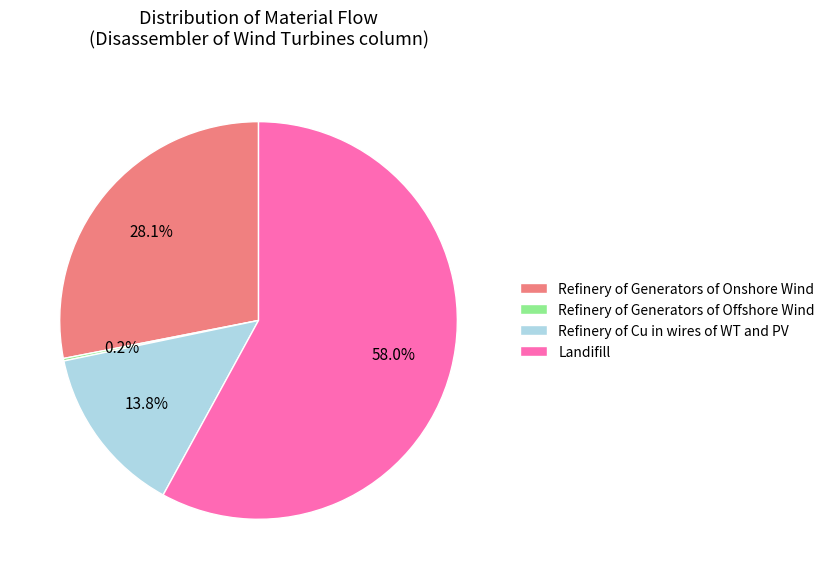

Is there a majority slice in this chart?

Yes